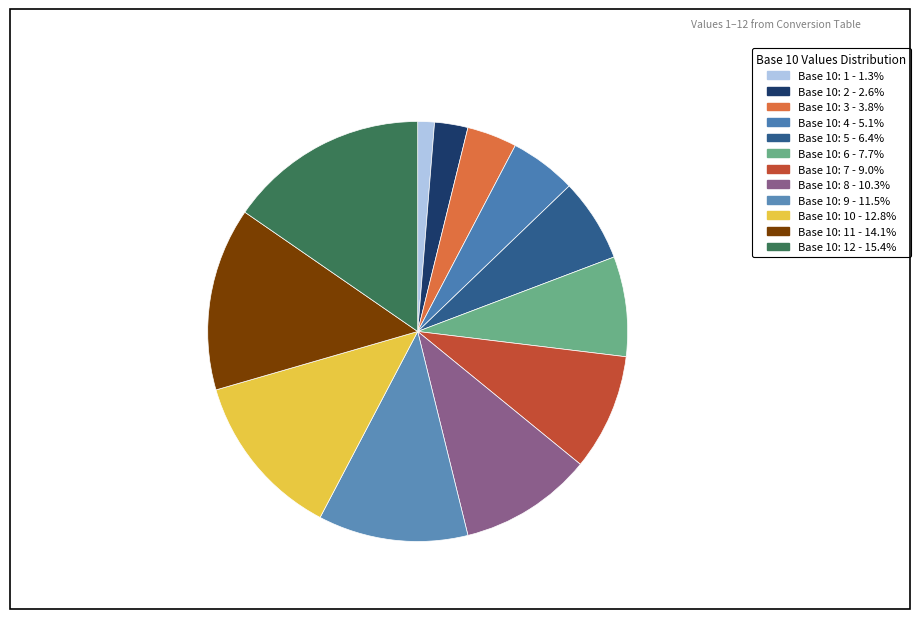

Does any single category account for the majority?

No